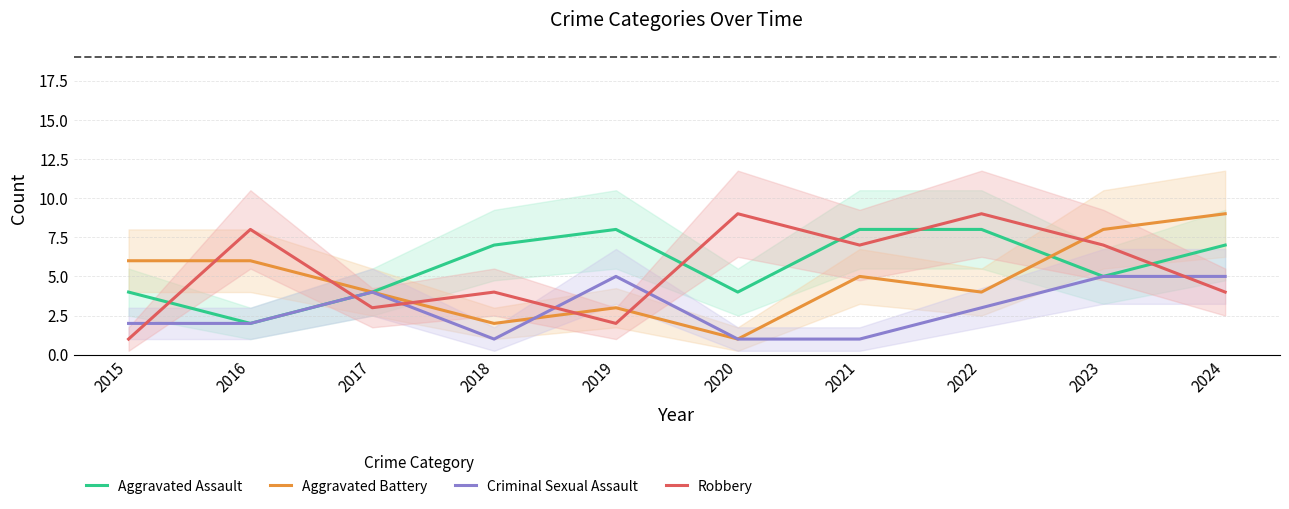

Is this an area chart (filled region under the line)?

No